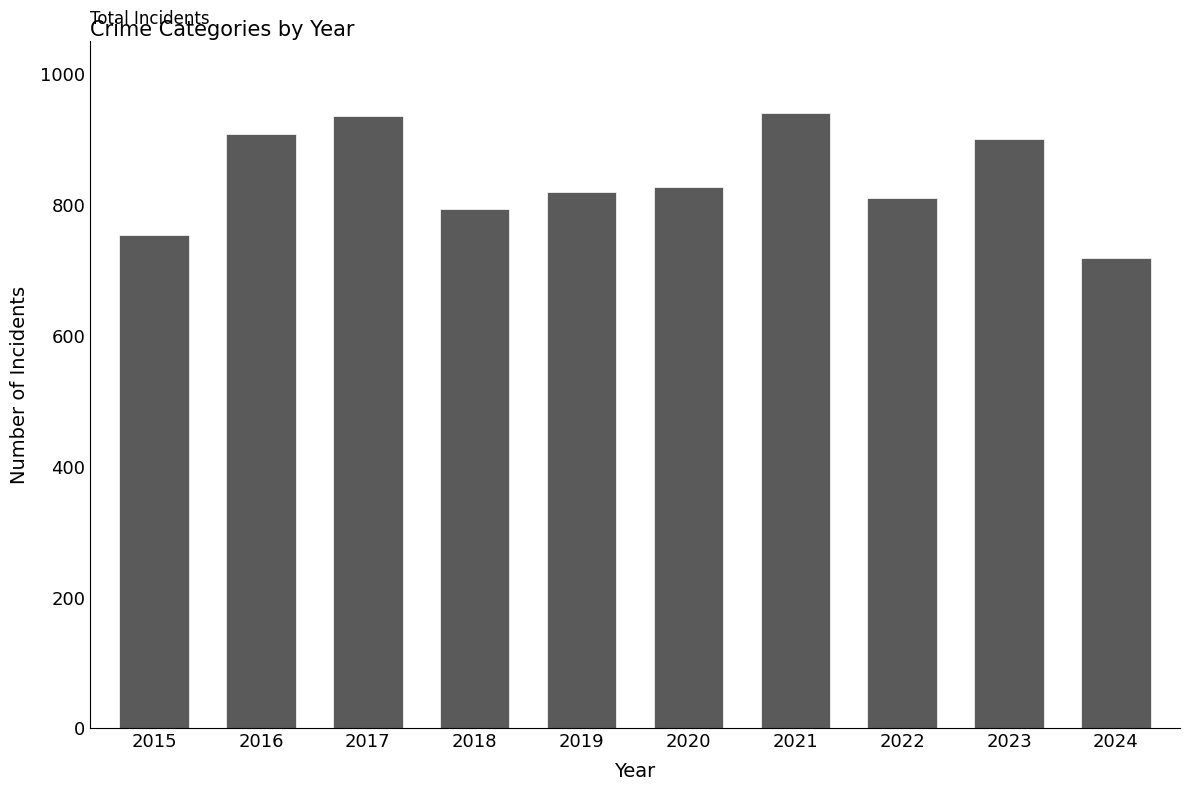

Reading left to right, extract all data points from this chart.

2015=754	2016=908	2017=936	2018=794	2019=820	2020=828	2021=941	2022=810	2023=901	2024=718